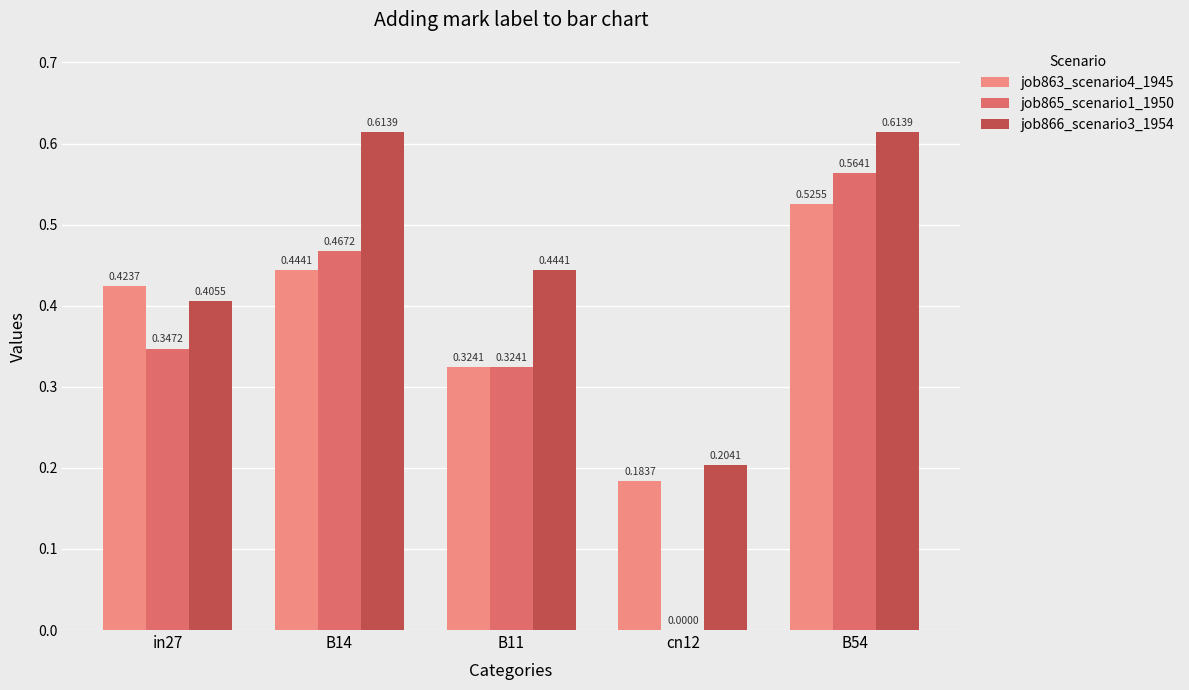

Between in27 and cn12, which series saw the biggest shift?

job865_scenario1_1950